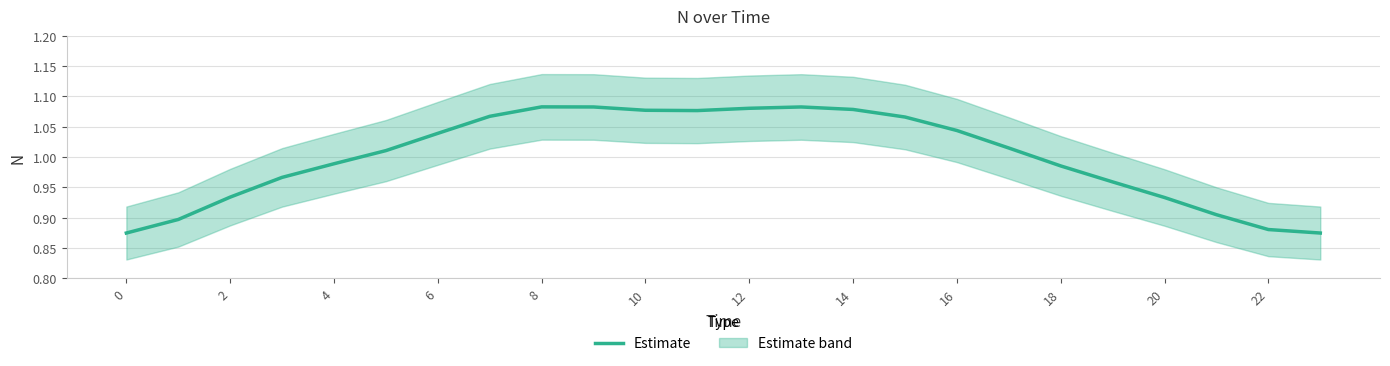

What is the average value?

1.0